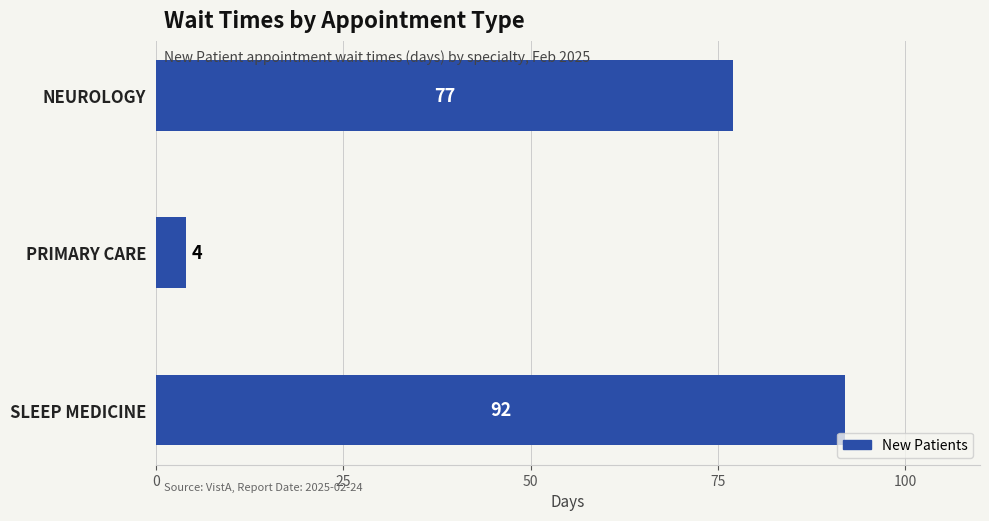

What is the minimum value shown in the chart?

4